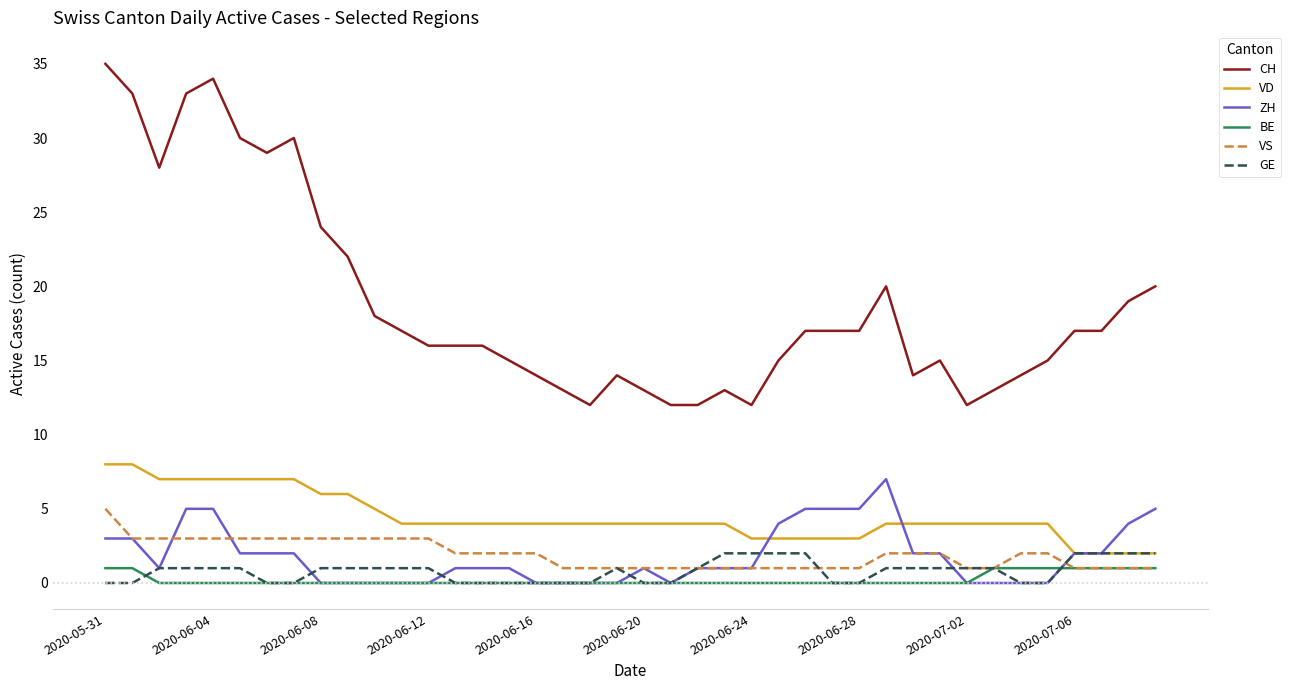

Which series has the largest range (max minus min)?

CH